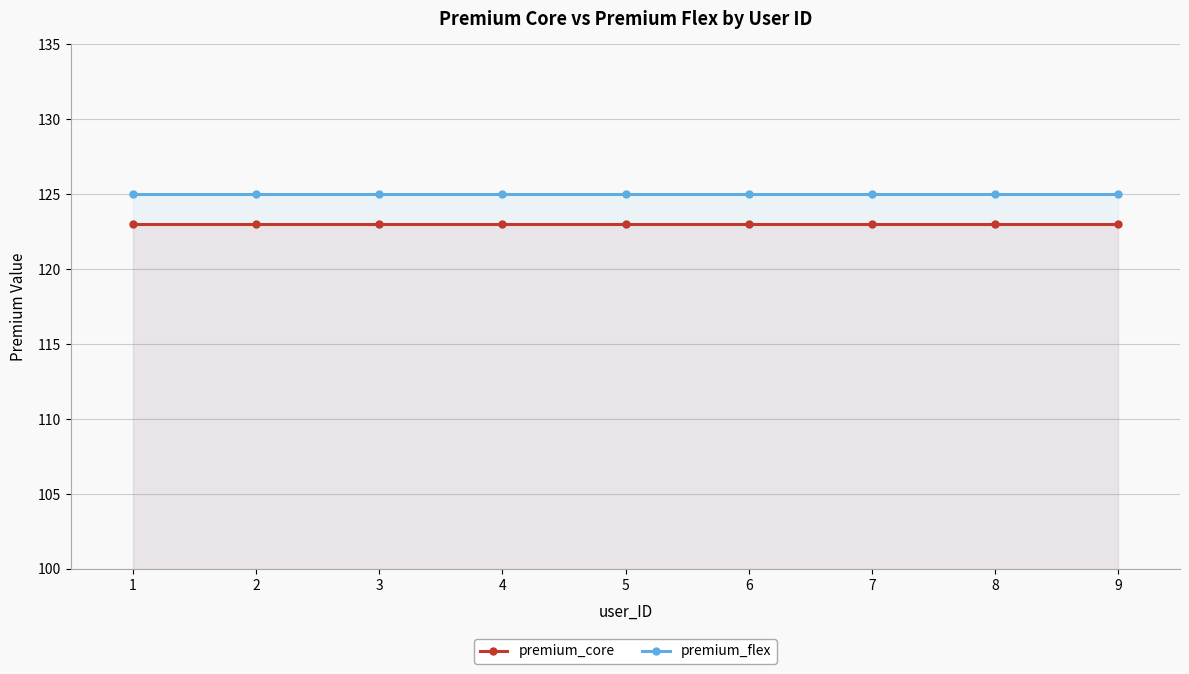

Which has a higher value, 3 or 5?

3